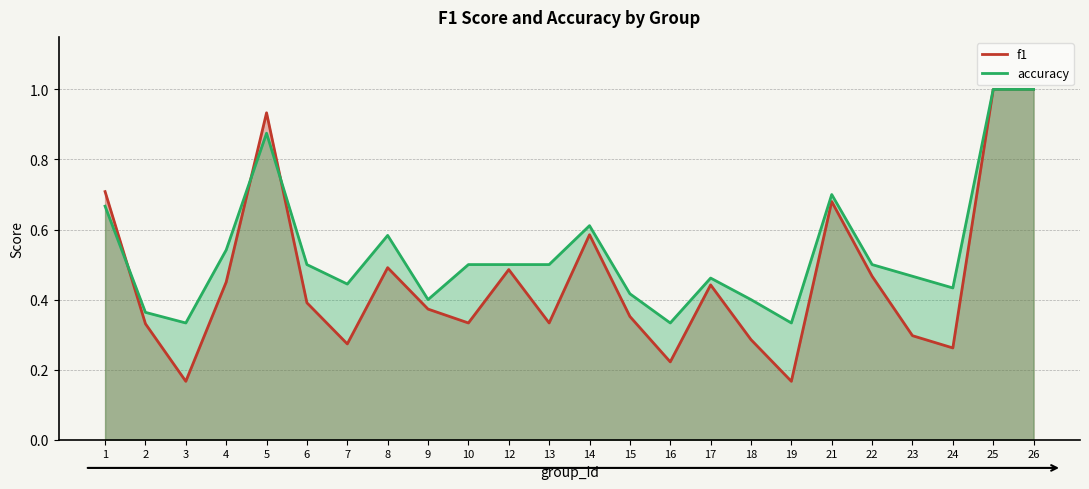

At which label is accuracy closest to 0?

3